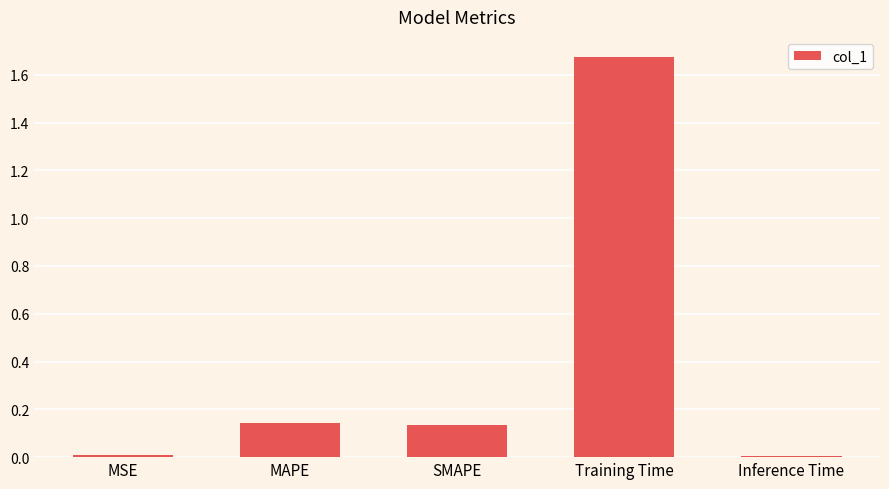

How many categories are shown in the chart?

5